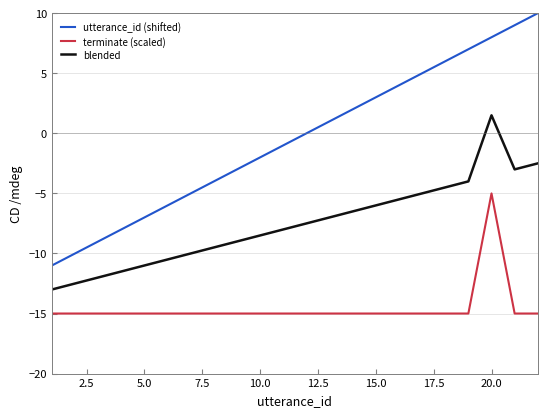

True or false: blended and utterance_id (shifted) cross at least once.

False